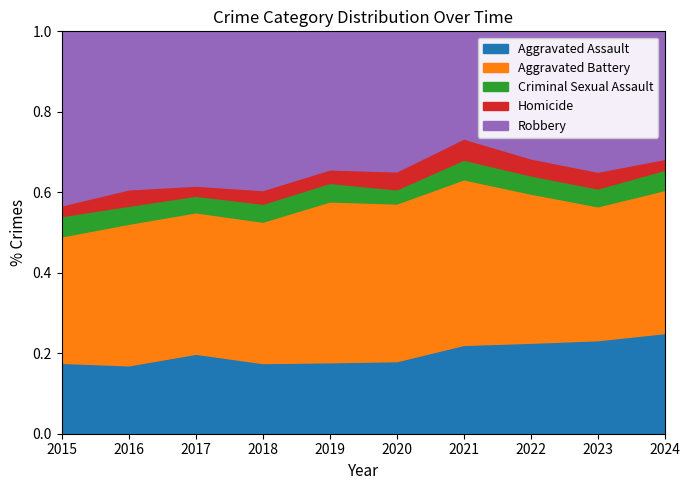

At 2022, list the series in order from largest to smallest.

Aggravated Battery, Robbery, Aggravated Assault, Criminal Sexual Assault, Homicide